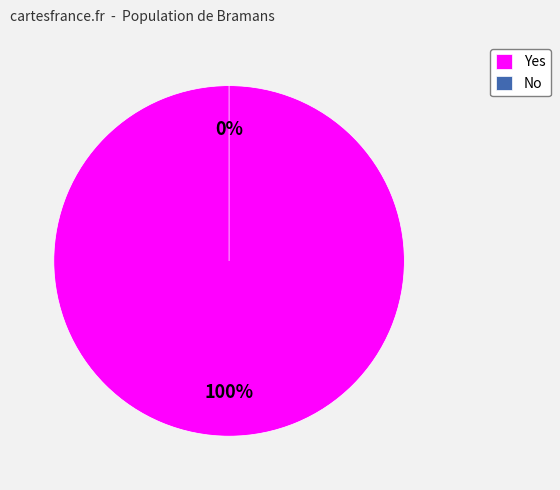

Which category accounts for the majority?

Yes